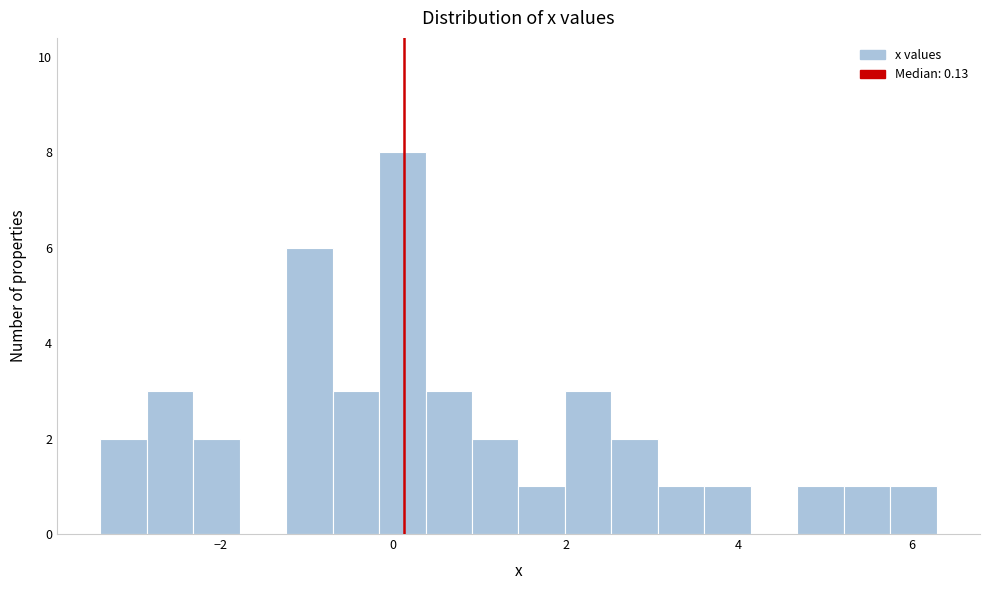

Read against the x-axis, roughly where is the centre of the tallest bar?

0.2